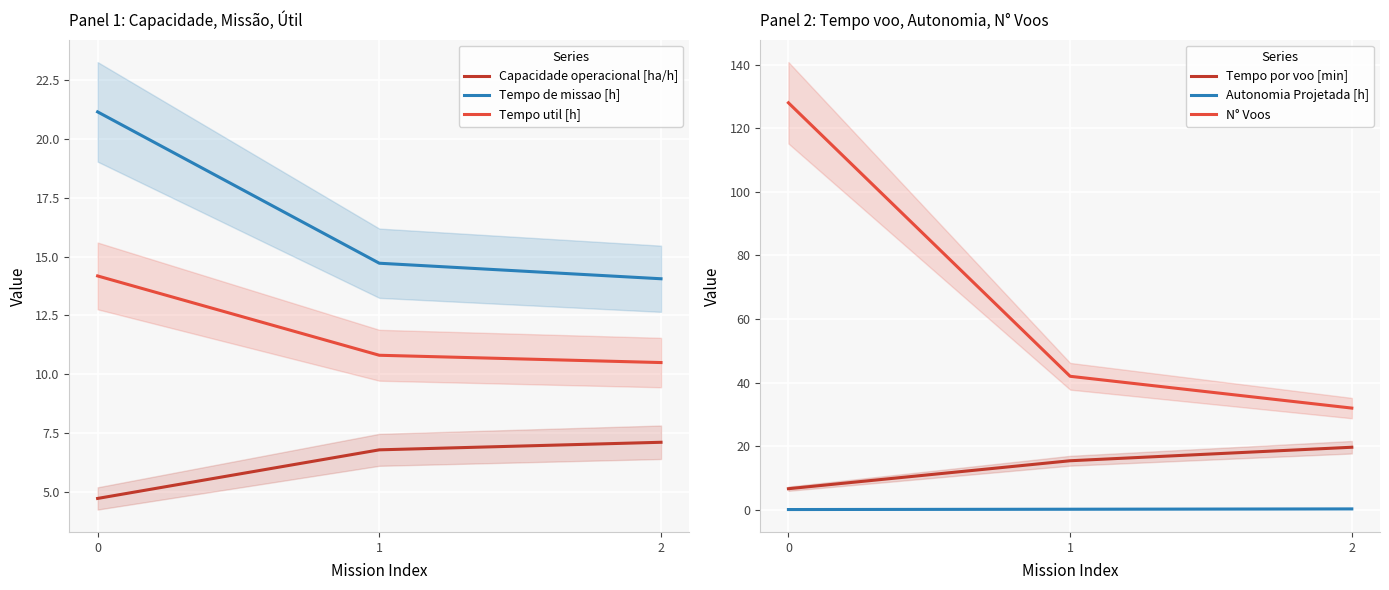

At which label does N° Voos reach its minimum?

2